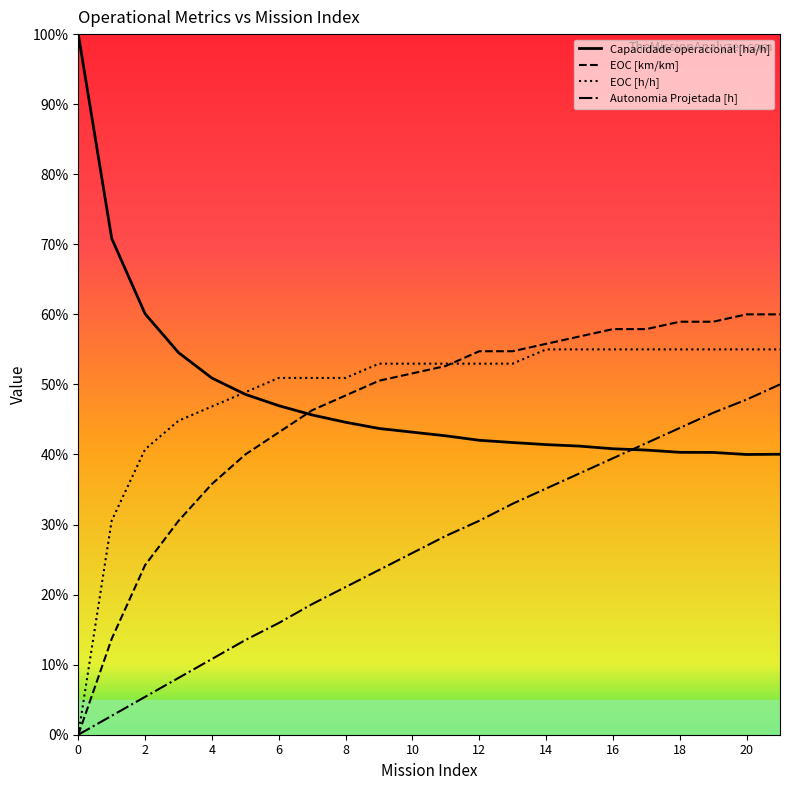

Reading right to left, transcribe all the data shown in this chart.

Capacidade operacional [ha/h]: 0.4	0.4	0.4	0.4	0.4	0.4	0.4	0.4	0.4	0.4	0.4	0.4	0.4	0.4	0.5	0.5	0.5	0.5	0.5	0.6	0.7	1.0
Autonomia Projetada [h]: 0.5	0.5	0.5	0.4	0.4	0.4	0.4	0.4	0.3	0.3	0.3	0.3	0.2	0.2	0.2	0.2	0.1	0.1	0.1	0.1	0.0	0.0
EOC [km/km]: 0.6	0.6	0.6	0.6	0.6	0.6	0.6	0.6	0.5	0.5	0.5	0.5	0.5	0.5	0.5	0.4	0.4	0.4	0.3	0.2	0.1	0.0
EOC [h/h]: 0.6	0.6	0.6	0.6	0.6	0.6	0.6	0.6	0.5	0.5	0.5	0.5	0.5	0.5	0.5	0.5	0.5	0.5	0.4	0.4	0.3	0.0